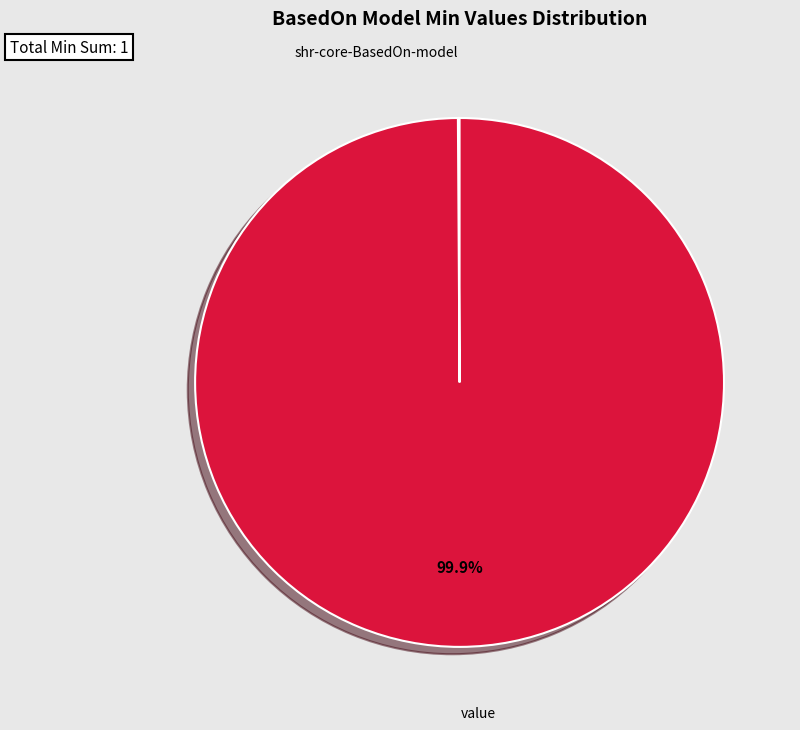

To the nearest percent, what is the difference between the largest and smallest slice percentages?

100%